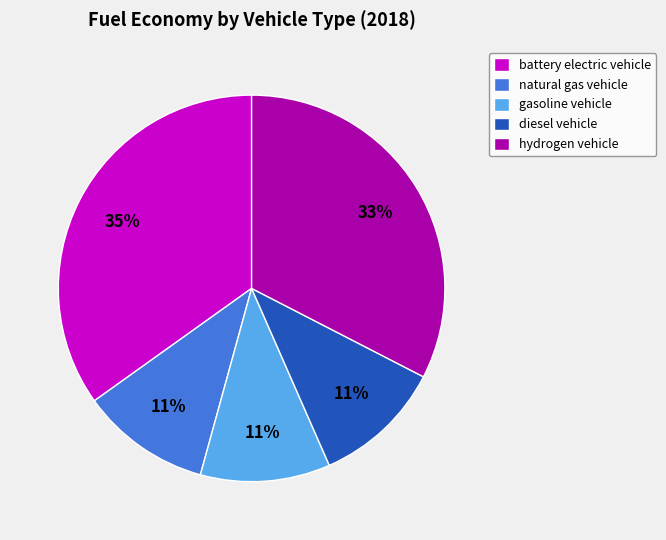

Which category has the biggest portion of the pie?

battery electric vehicle